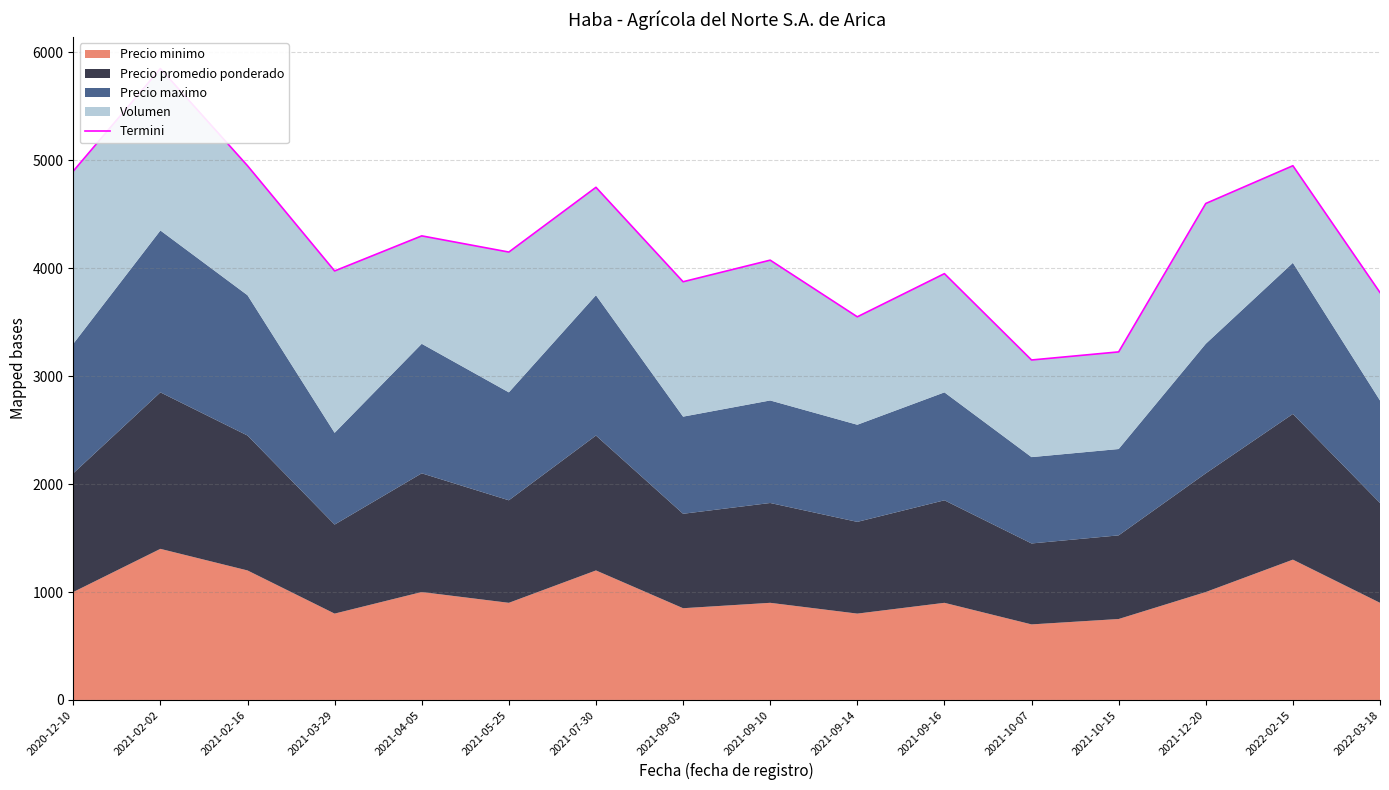

How many lines are shown in the chart?

1